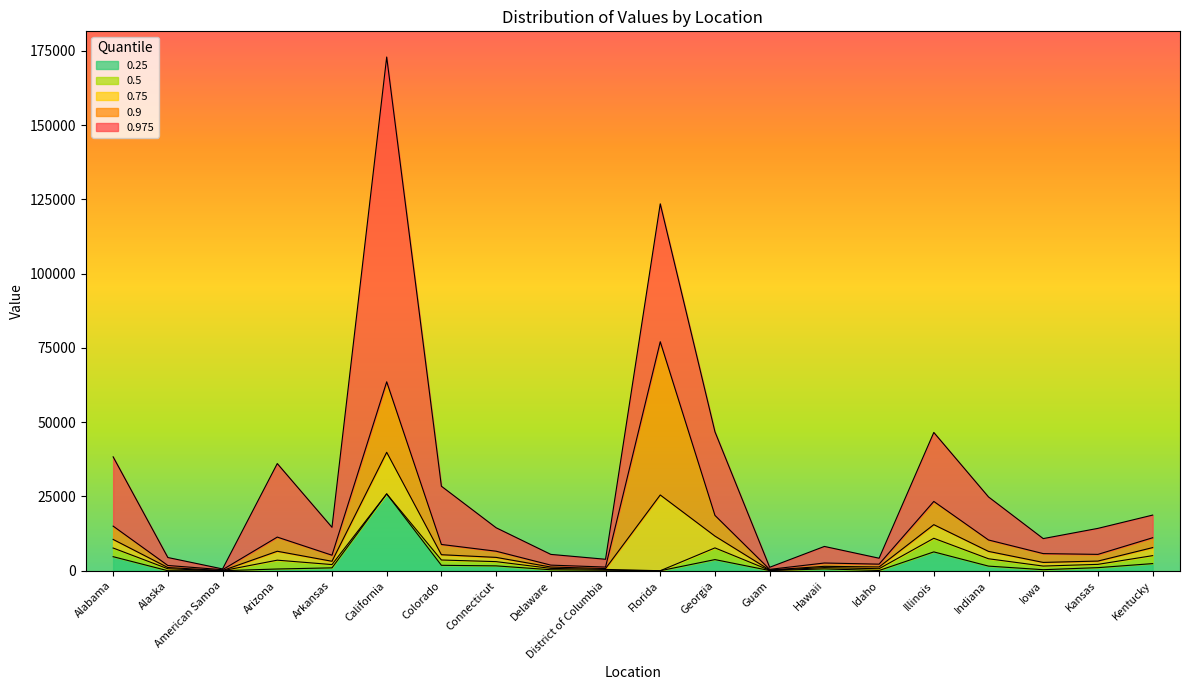

At which category does 0.5 reach its first local peak?

Arizona